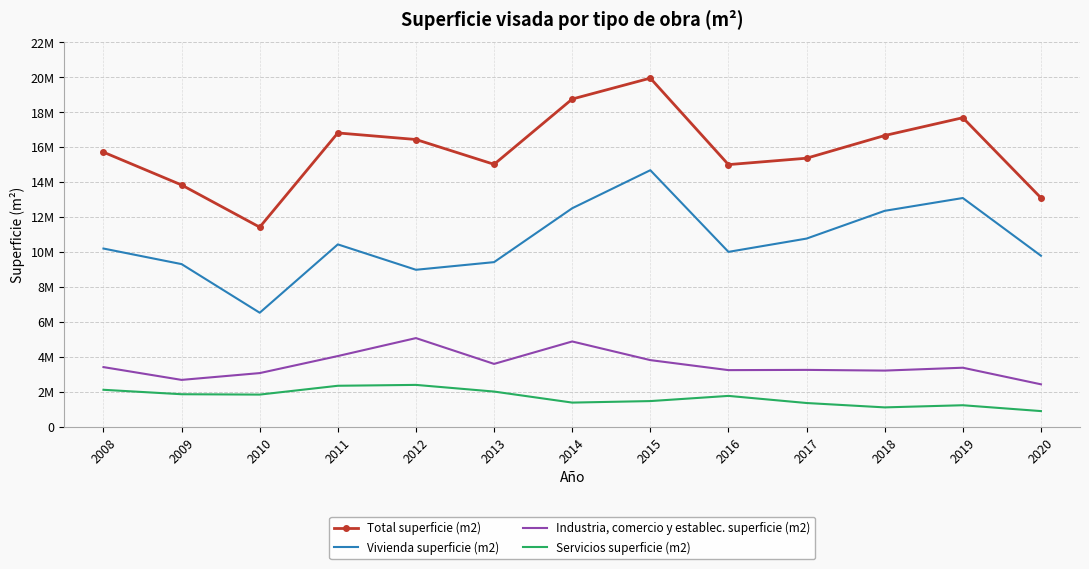

What are all the series names shown in the legend?

Total superficie (m2), Vivienda superficie (m2), Industria, comercio y establec. superficie (m2), Servicios superficie (m2)